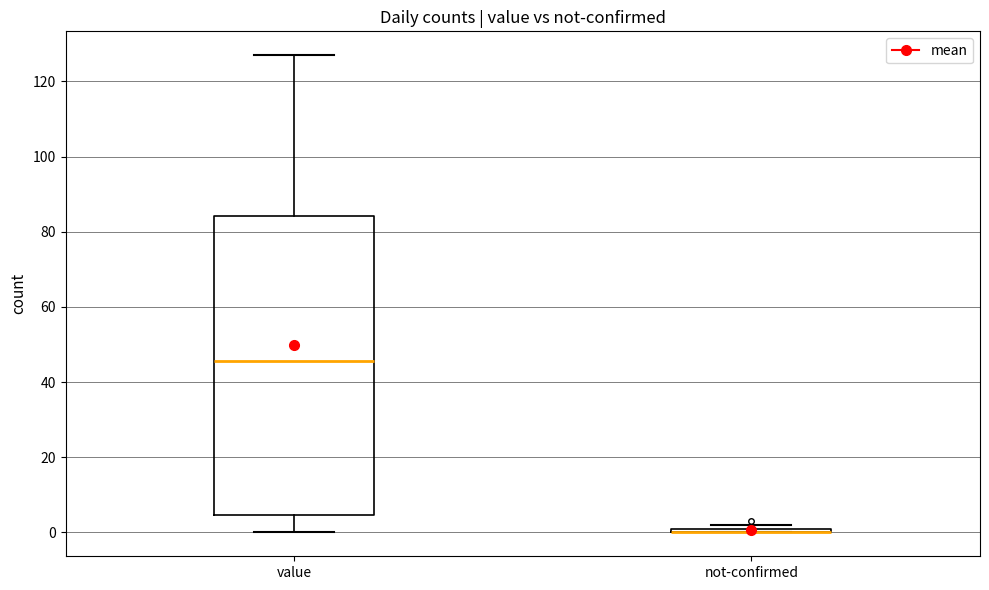

Where is the lower edge of the box for value on the y-axis? The values are not printed on the chart, so give them approximately, as read against the axis.

4